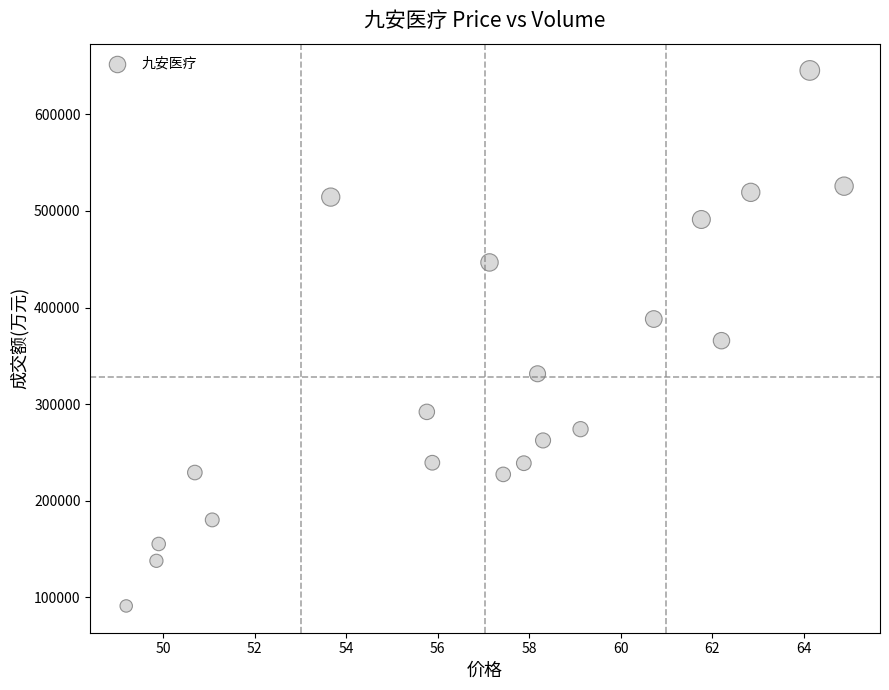

What is the range of Y values (max minus min)?

554479